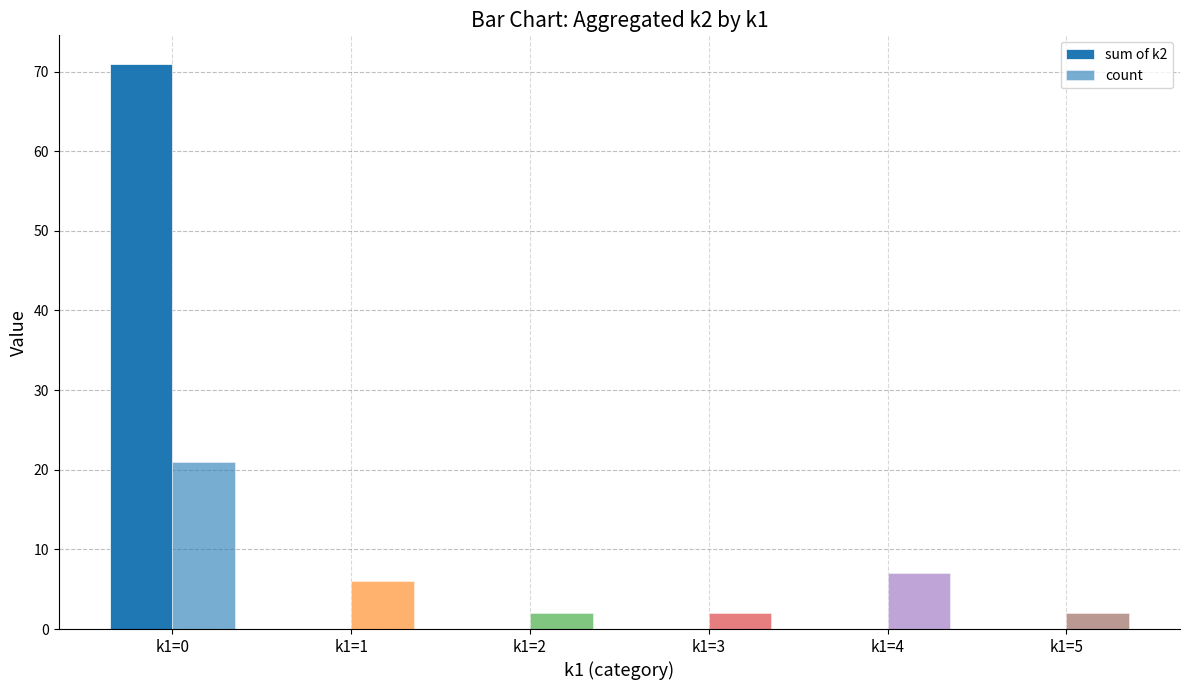

List the labels in order of sum of k2 value, smallest first.

k1=1, k1=2, k1=3, k1=4, k1=5, k1=0